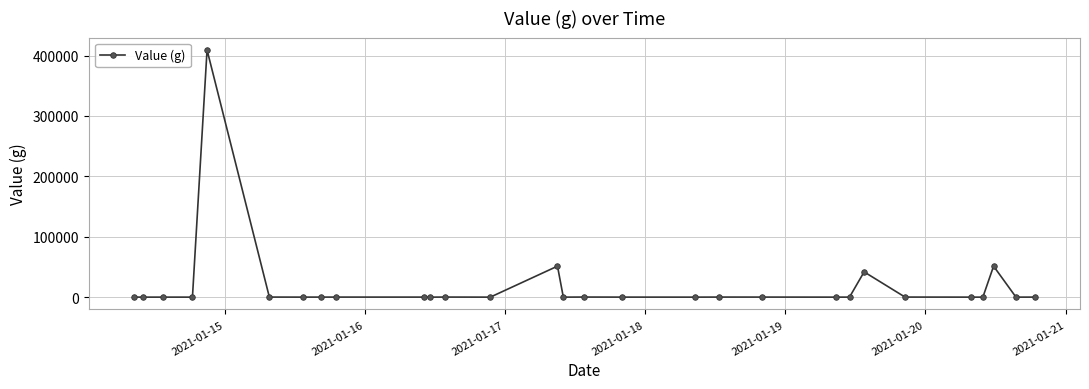

What is the difference between the second highest and minimum values?

51295.7